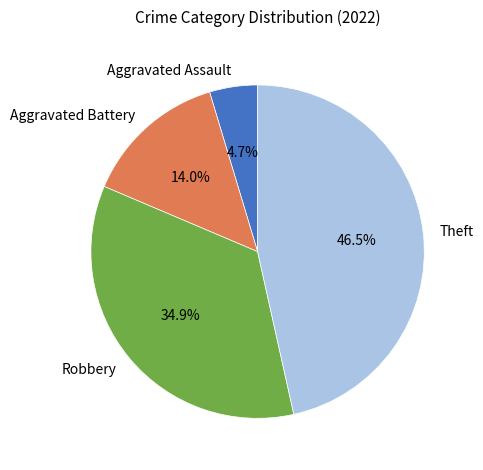

What is the ratio of the value at Theft to the value at Robbery?

1.3